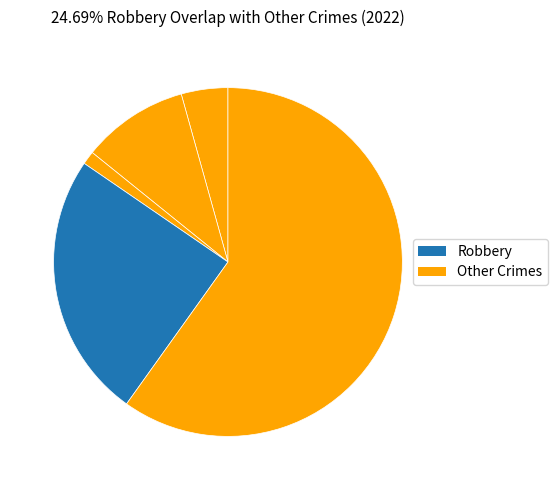

Count the number of slices in the pie.

5